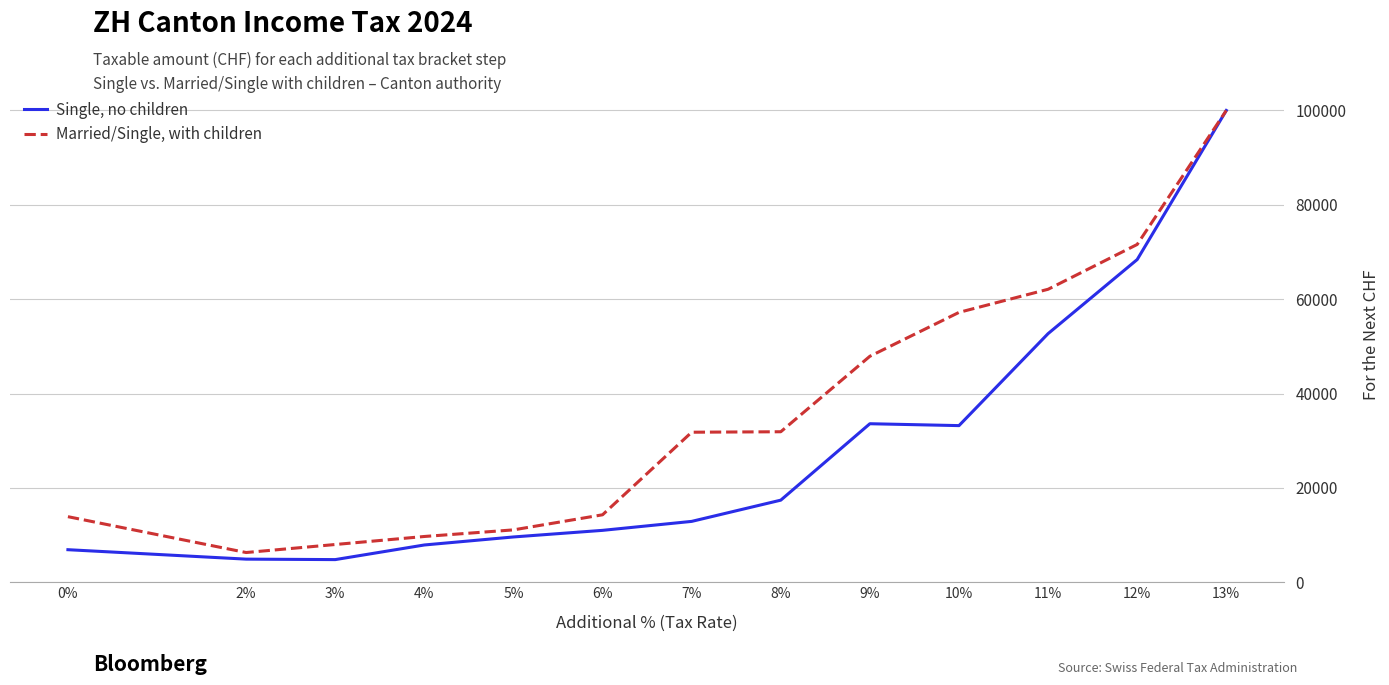

What value does the Single, no children series have at 3%?

4800